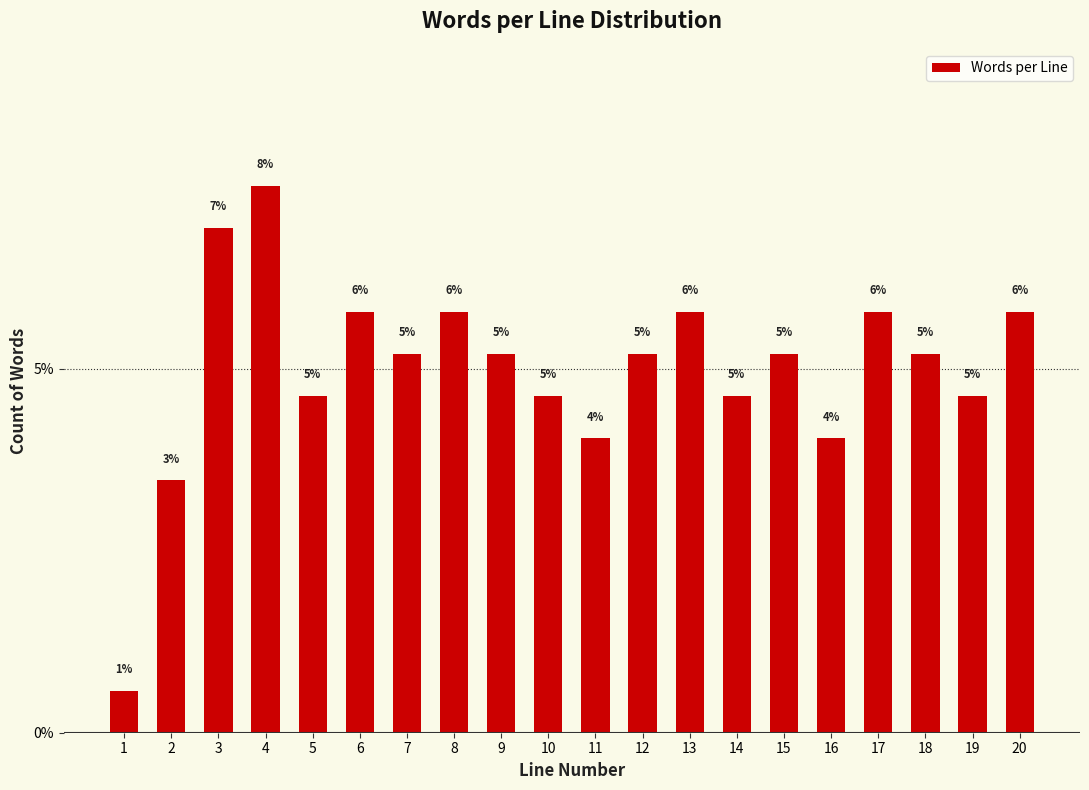

Are the bars horizontal?

No